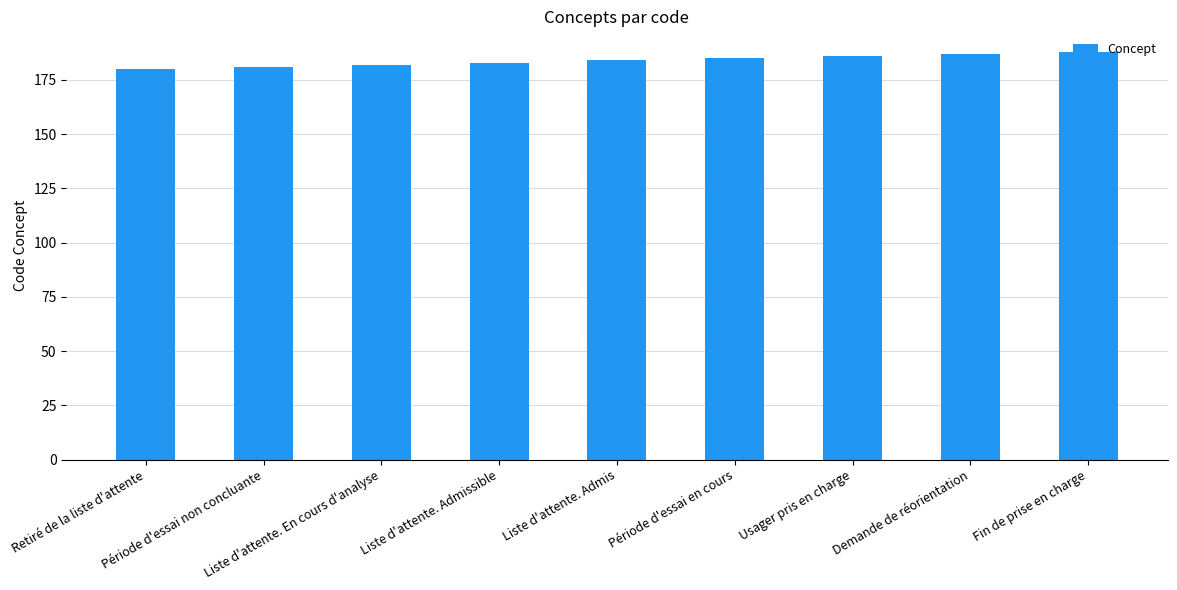

How many data points are less than 184?

4